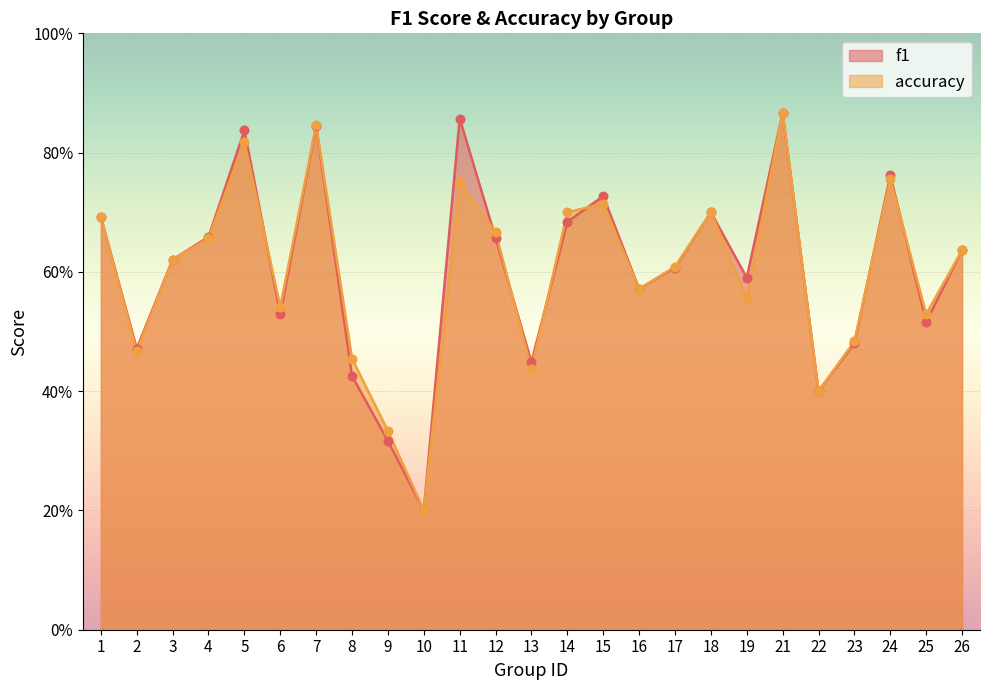

What is the total value across all series at 2?

0.9